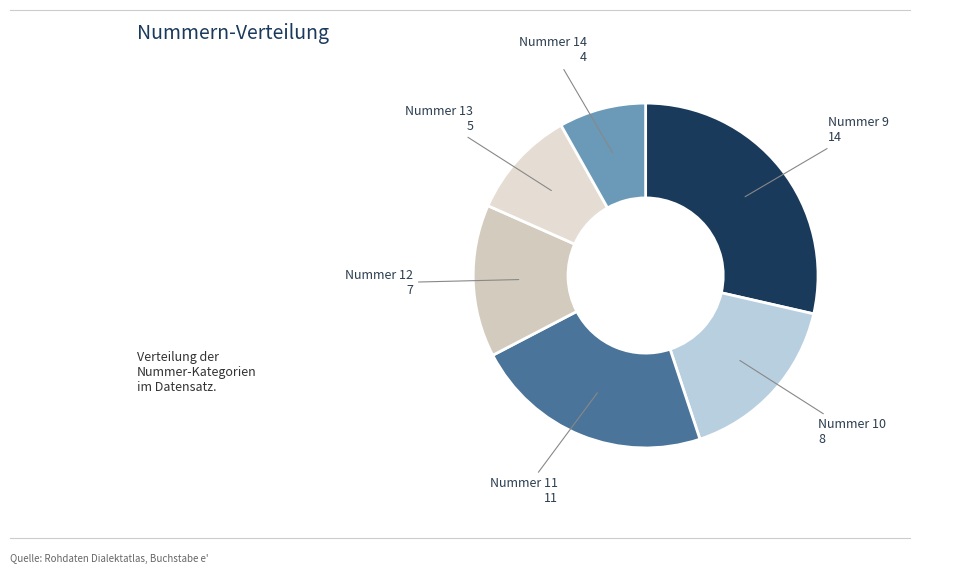

How many slices are in this pie chart?

6